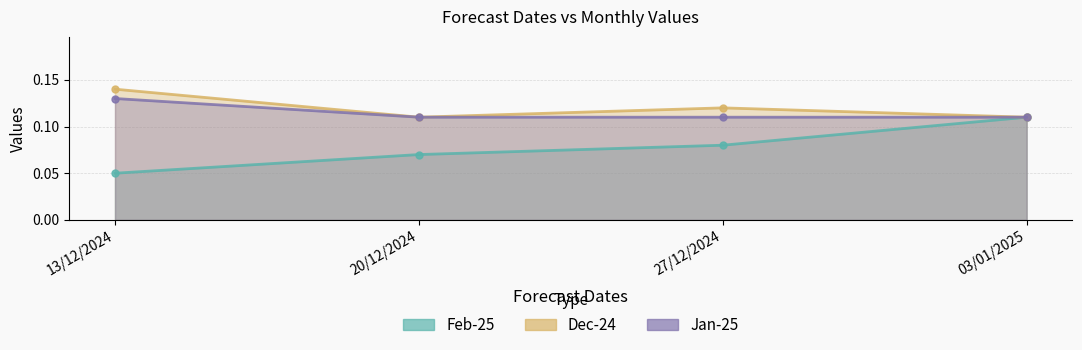

The Dec-24 series shows 0.0 at 13/12/2024. True or false?

False